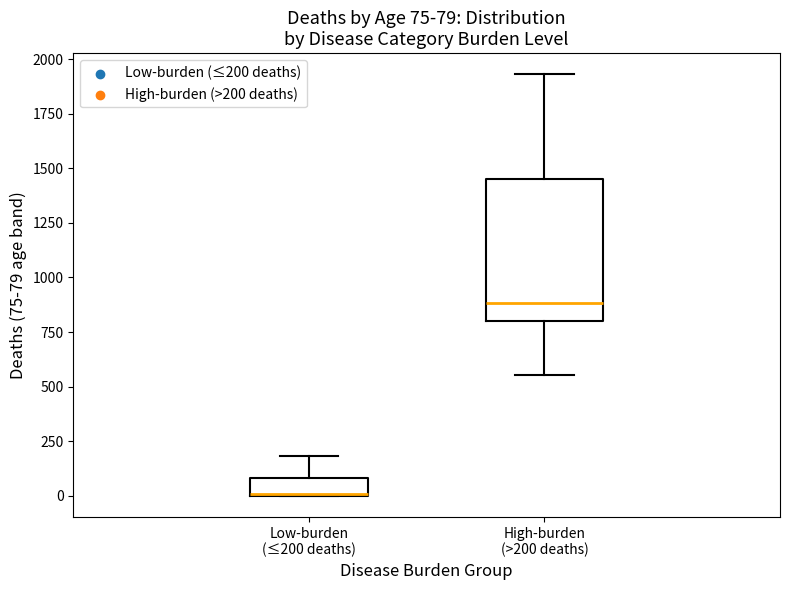

Comparing the boxes themselves (not the whiskers), which one is the tallest?

High-burden (>200 deaths)